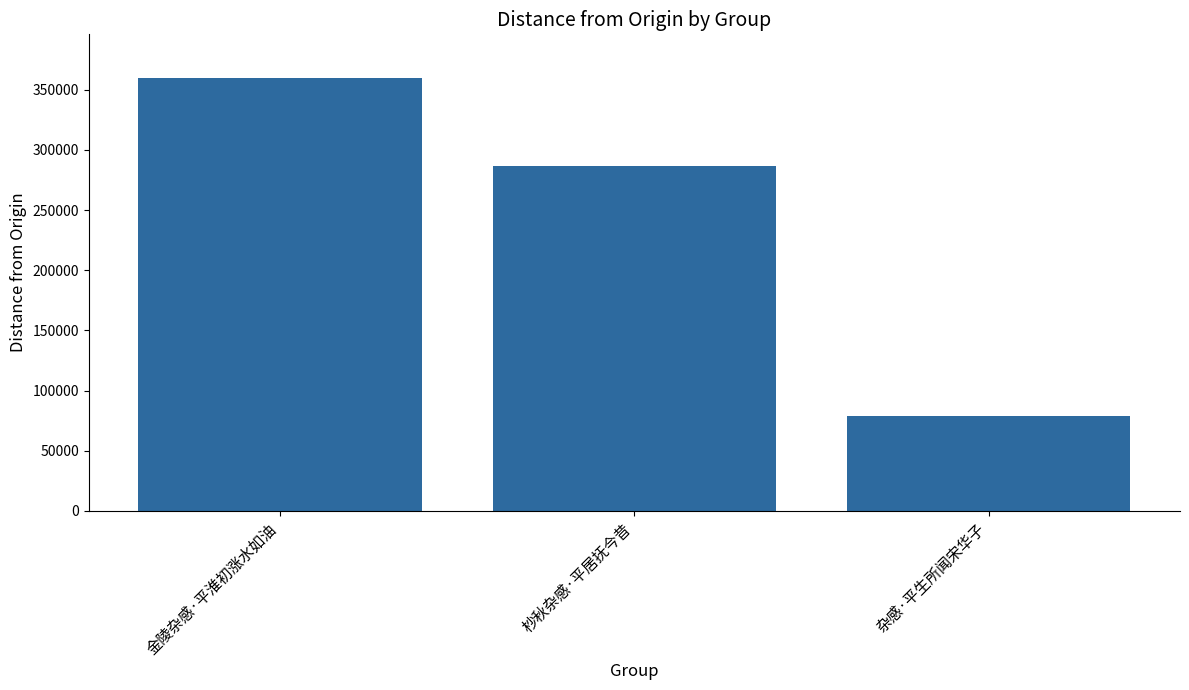

Reading right to left, what are all the values shown in this chart?

杂感·平生所闻宋华子=79328	杪秋杂感·平居抚今昔=286236	金陵杂感·平淮初涨水如油=360007